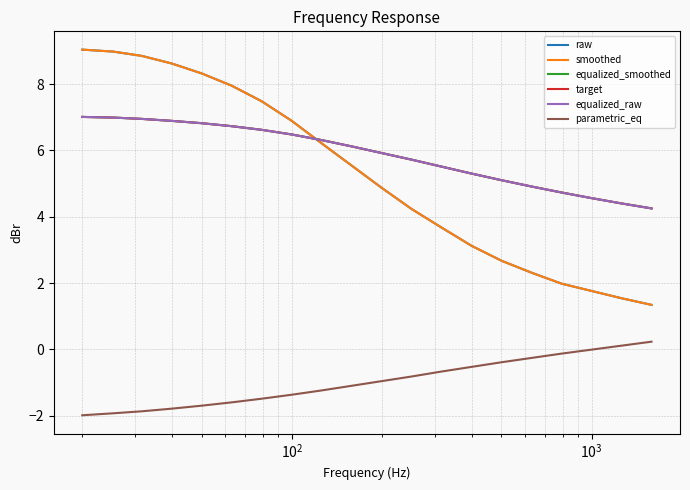

Does the chart display data point markers on the line(s)?

No